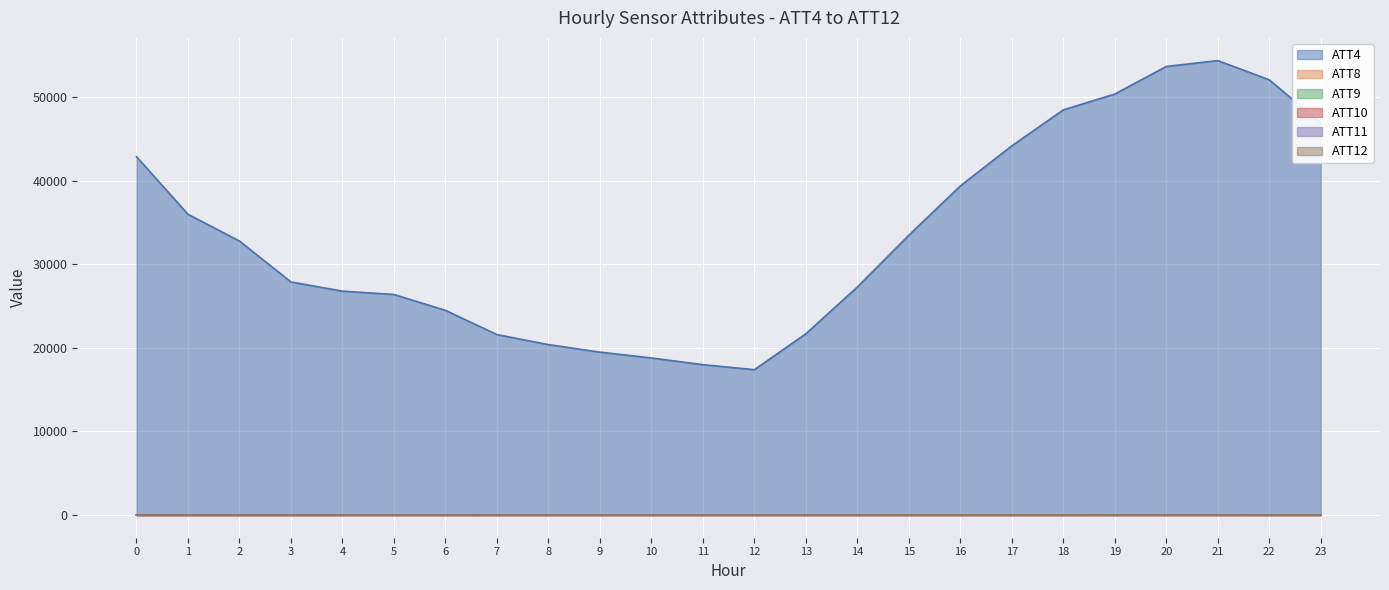

List the labels in order of ATT9 value, largest first.

12, 13, 14, 11, 20, 9, 8, 10, 19, 16, 17, 18, 21, 22, 23, 7, 15, 6, 5, 3, 4, 0, 1, 2